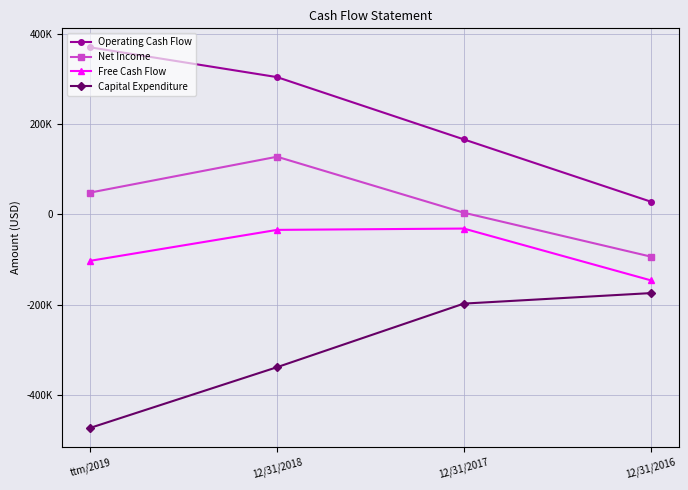

List the series in order of their peak value, lowest first.

Capital Expenditure, Free Cash Flow, Net Income, Operating Cash Flow